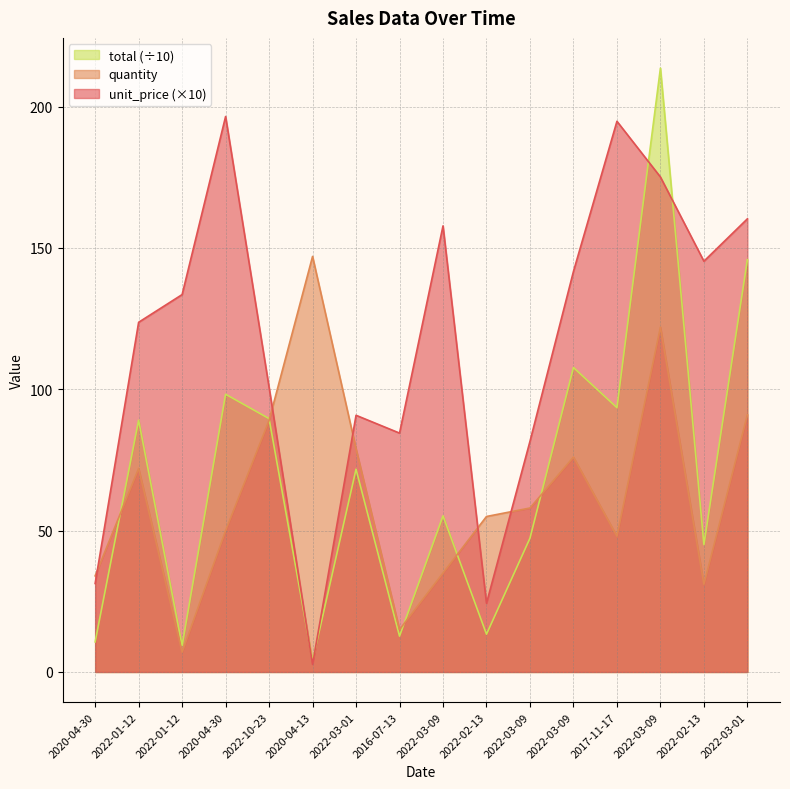

Is the value of total at 2022-02-13 greater than the value of quantity at 2020-04-13?

No